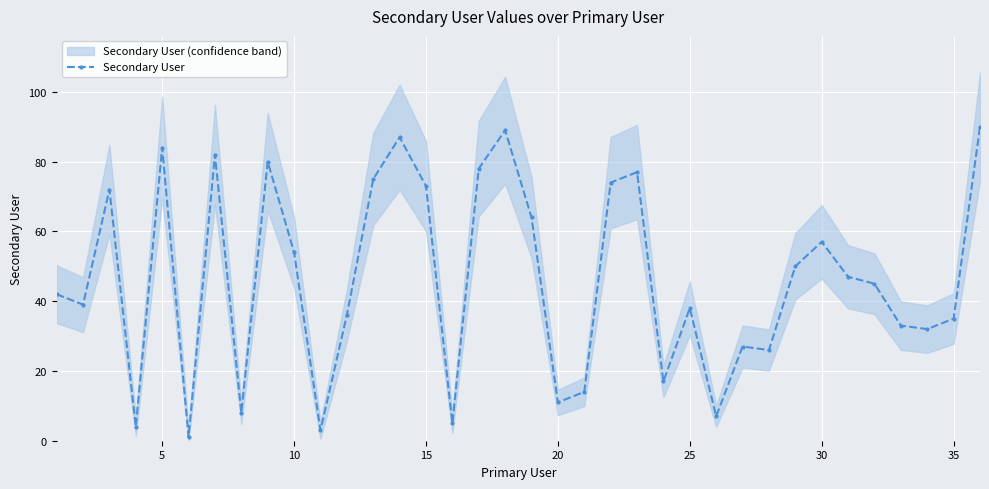

The Secondary User series shows 34 at 15. True or false?

False